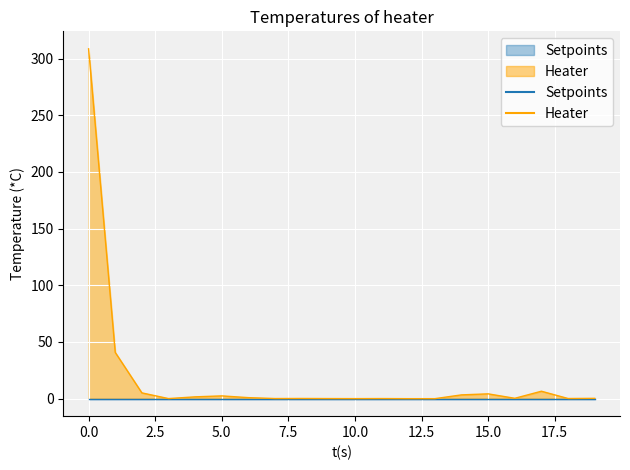

Does the chart display data point markers on the line(s)?

No